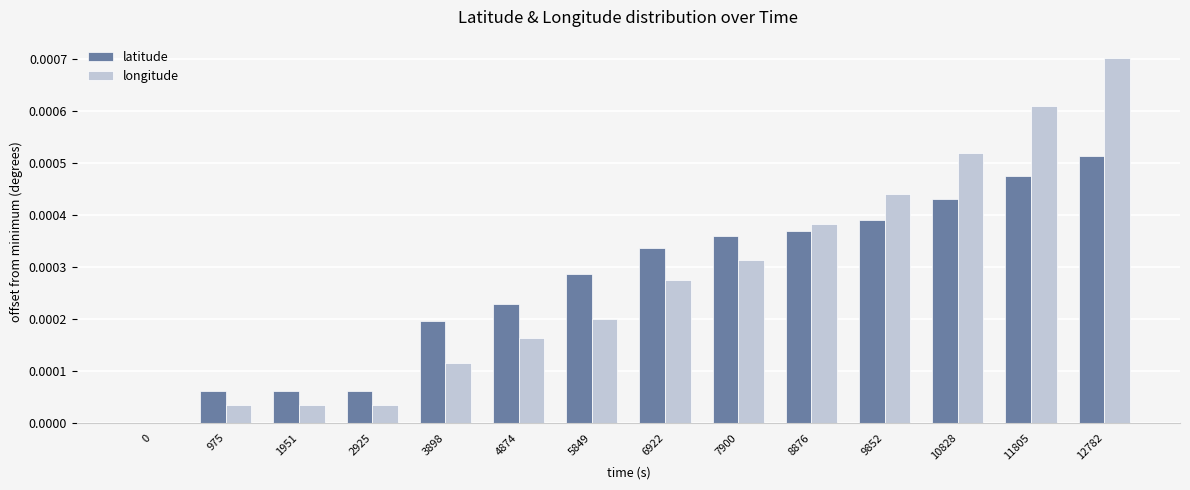

At which category is the sum across all series the highest?

12782